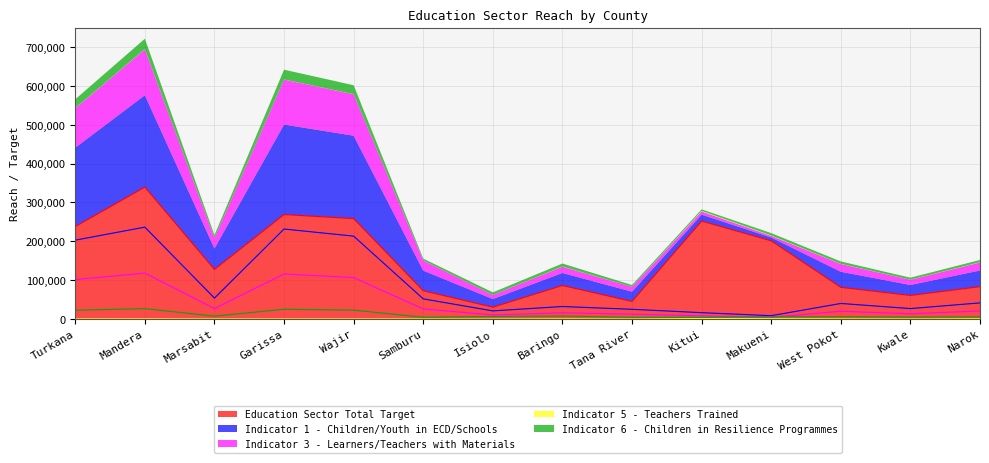

Is it true that Education Sector Total Target equals 398114 at Turkana?

False